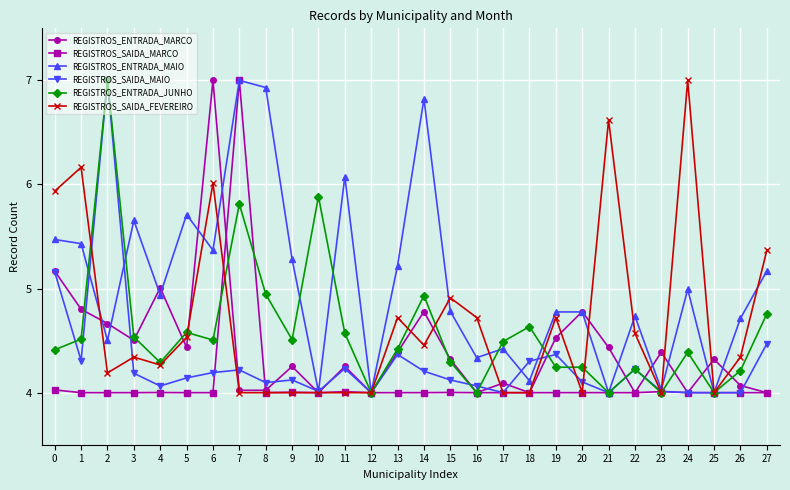

What is the maximum value for REGISTROS_ENTRADA_JUNHO?

7.0